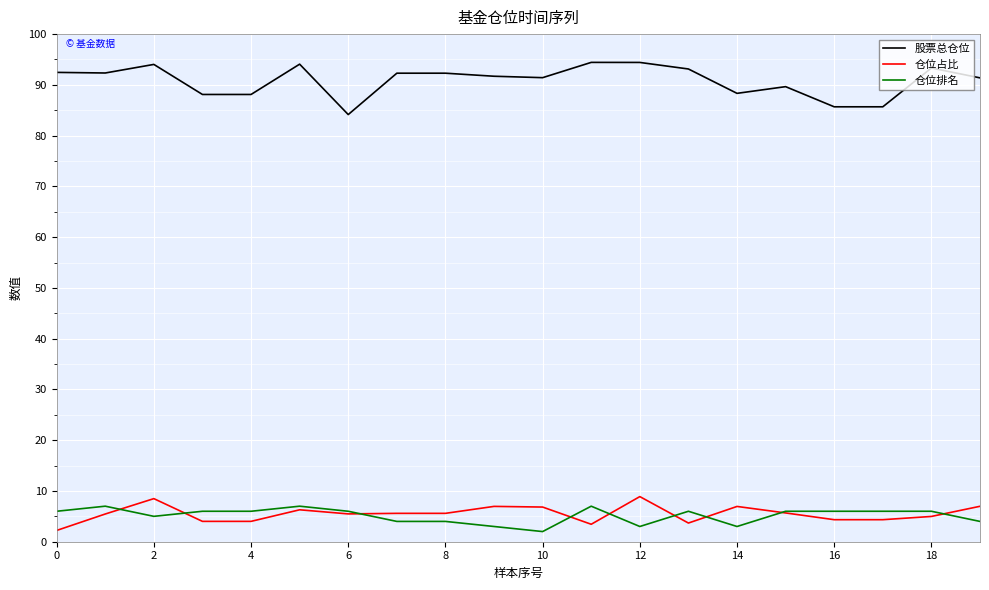

What is the maximum value for 仓位占比?

8.9